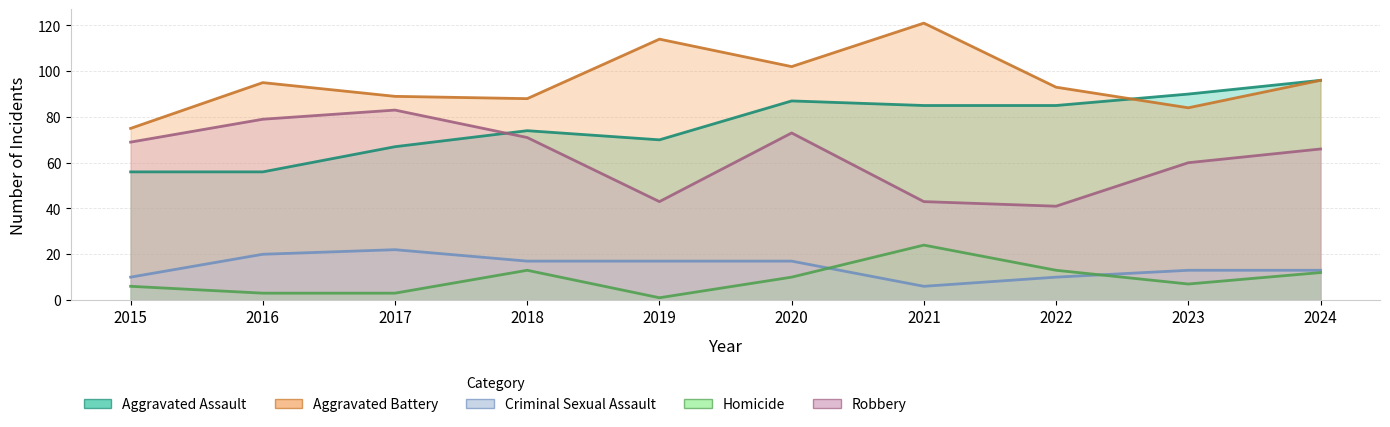

Which has a higher value, 2019 or 2021?

2021